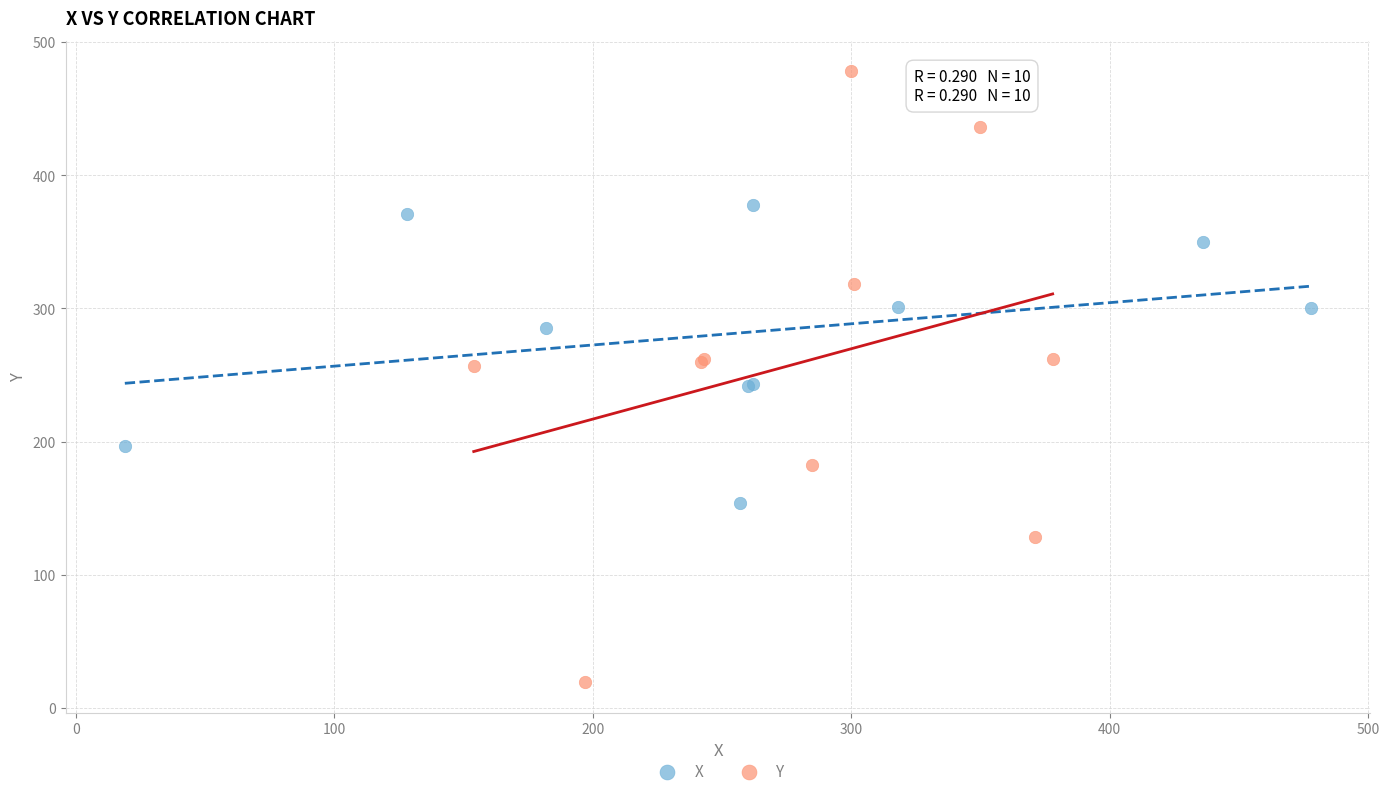

Which series reaches the maximum Y coordinate?

Y